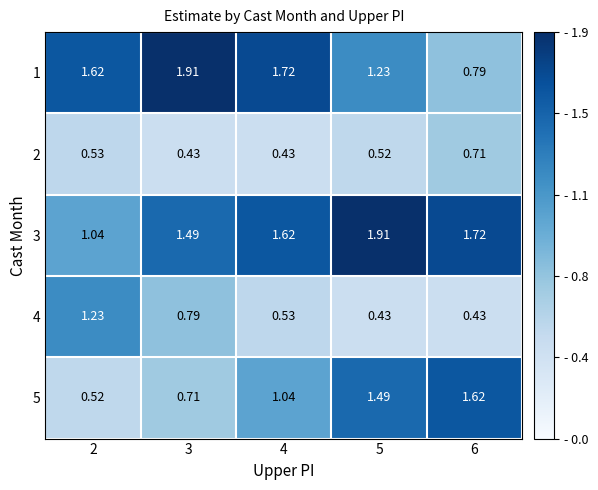

Is the value of 3 at 6 greater than the value of 5 at 4?

Yes